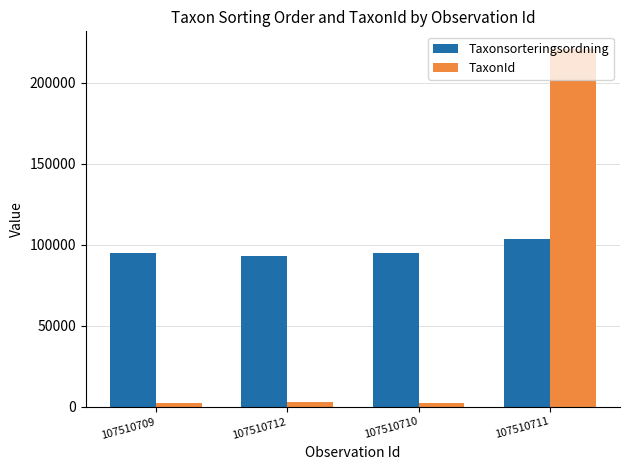

Which label corresponds to the largest value in the chart?

107510711